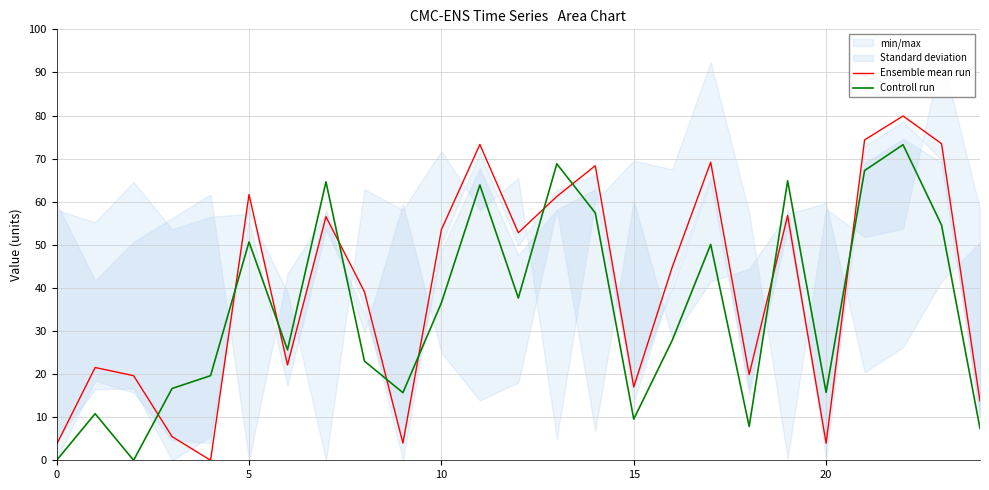

The Ensemble mean run series shows 56.8 at 19. True or false?

True